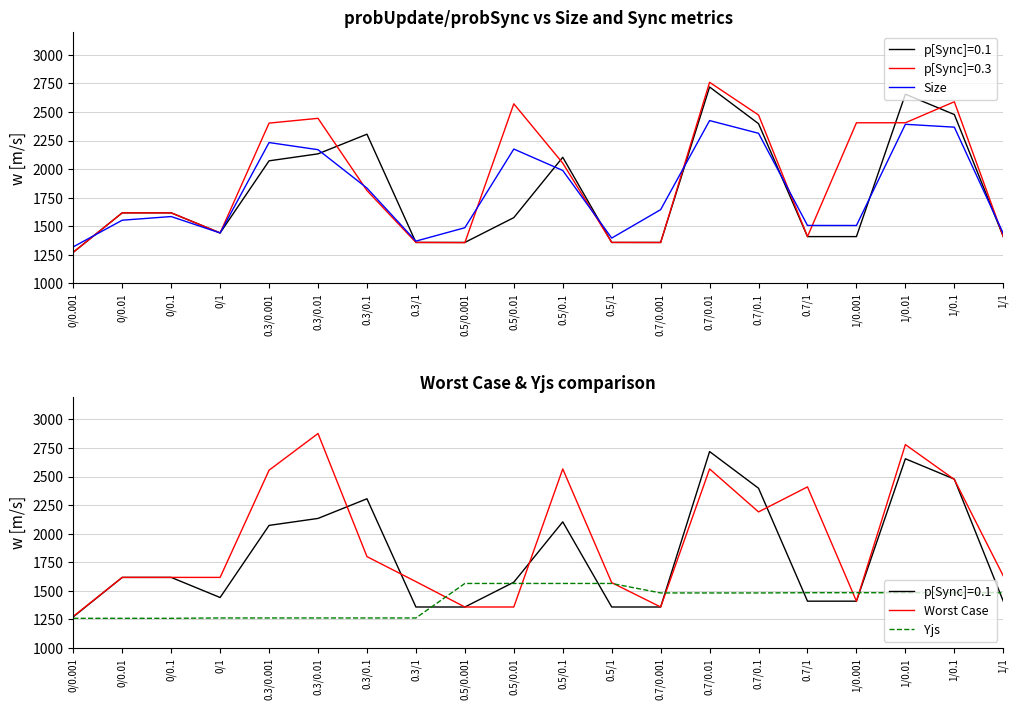

True or false: Size and Yjs intersect in this chart.

True